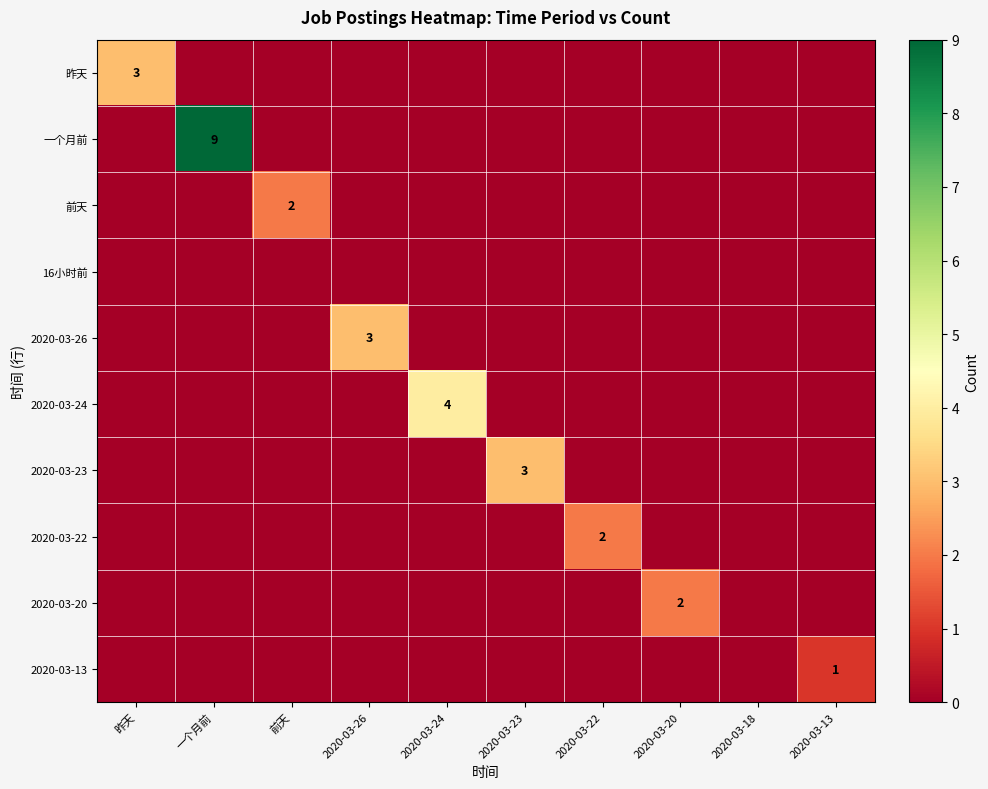

What is the total value across all series at 2020-03-20?

2